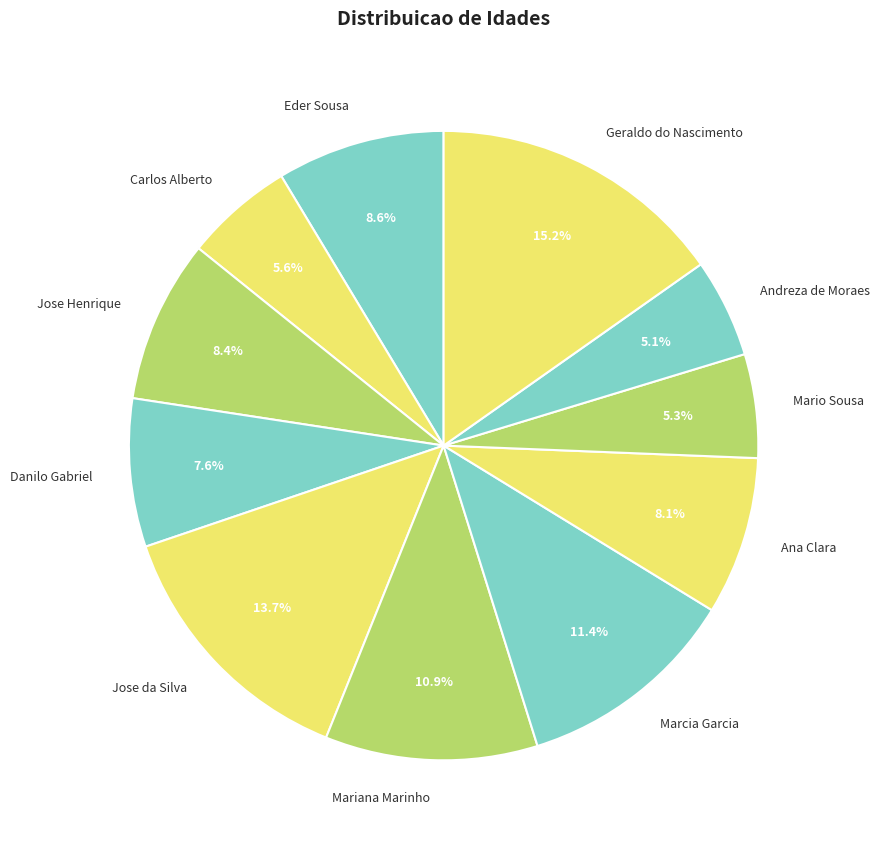

To the nearest percent, what is the combined percentage of Jose Henrique and Carlos Alberto?

14%